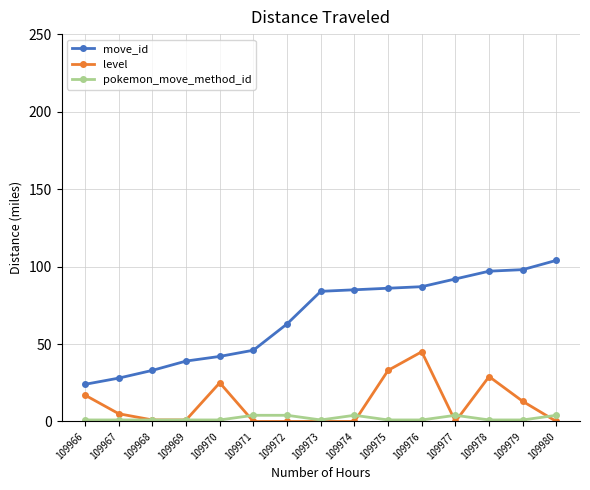

Reading left to right, list all the values displayed in this chart.

move_id: 24	28	33	39	42	46	63	84	85	86	87	92	97	98	104
level: 17	5	1	1	25	0	0	0	0	33	45	0	29	13	0
pokemon_move_method_id: 1	1	1	1	1	4	4	1	4	1	1	4	1	1	4